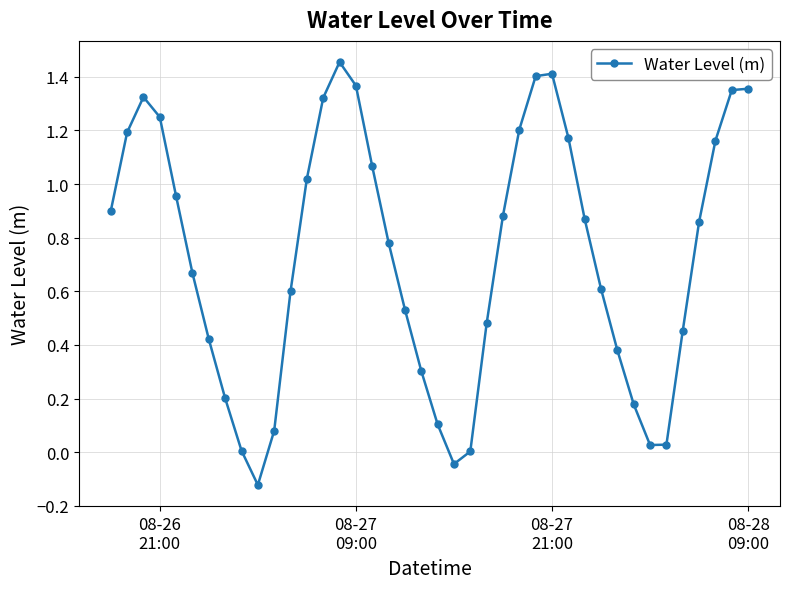

What is the sum of all values?

29.2